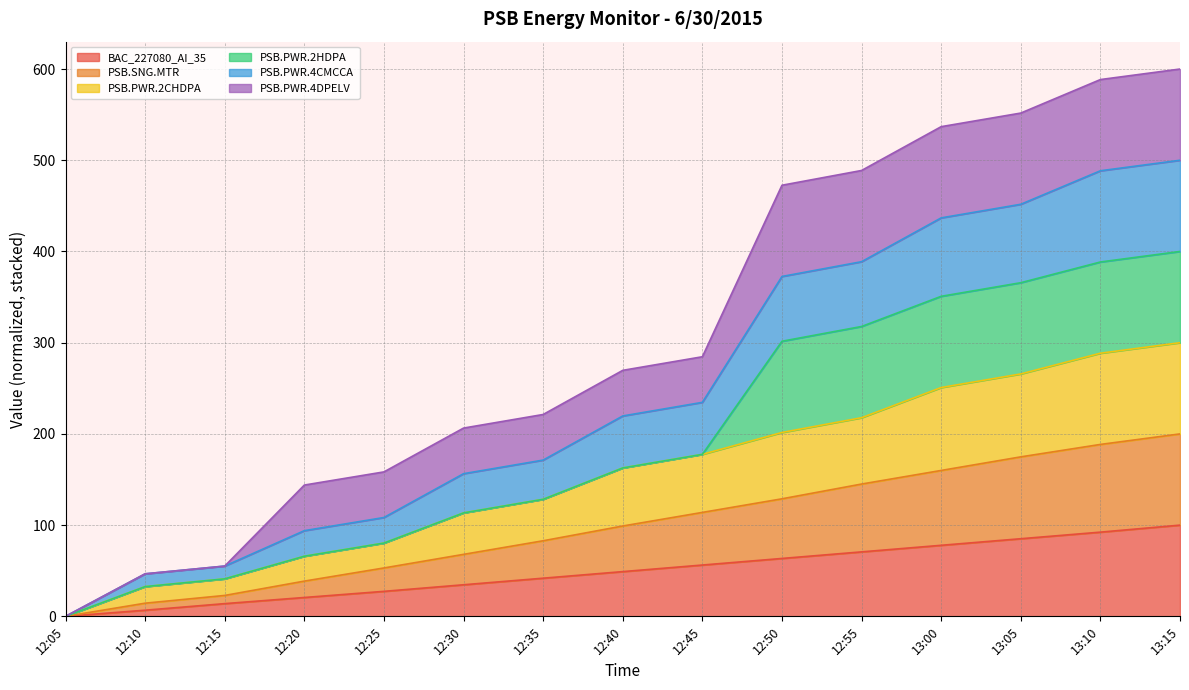

True or false: PSB.PWR.2CHDPA and BAC_227080_AI_35 intersect in this chart.

False